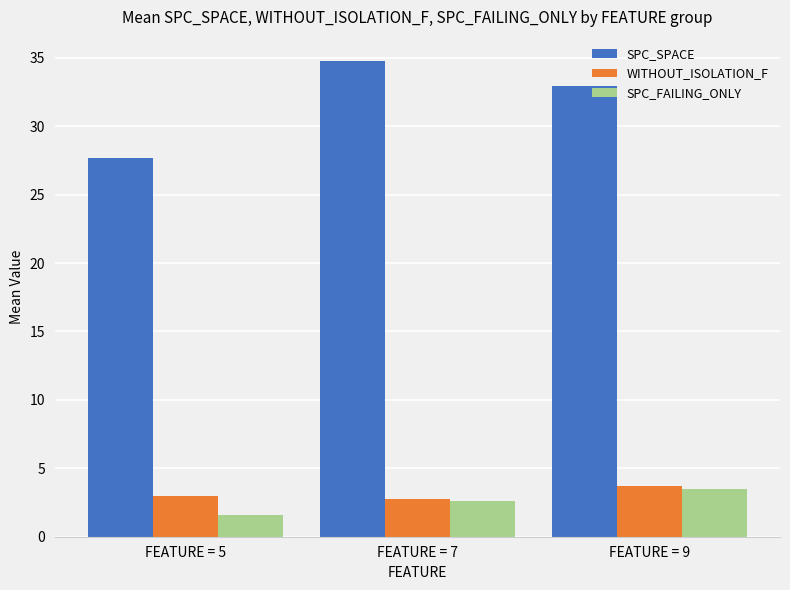

What is the maximum value shown in the chart?

34.8